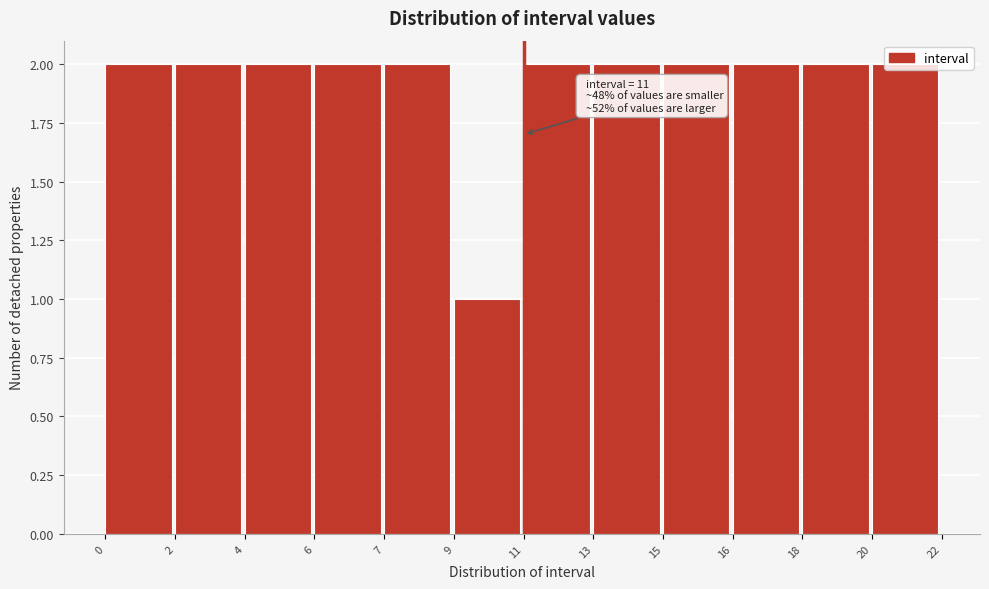

Which label corresponds to the smallest value in the chart?

9